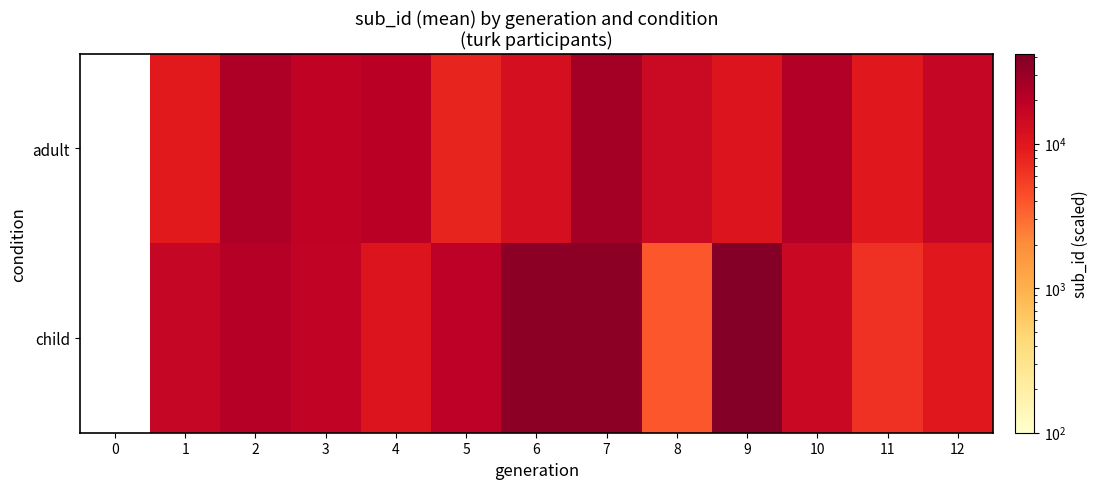

What is the sum of the adult values at 8 and 3?

33424.1